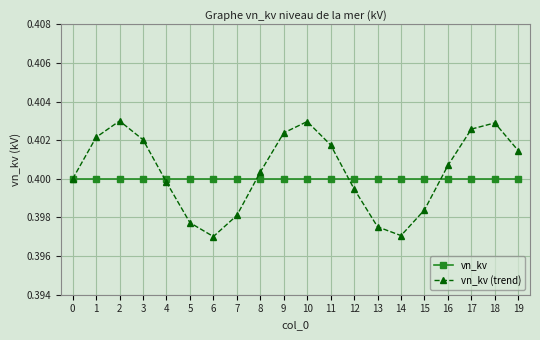

The value of vn_kv at 12 is 0.4. True or false?

True